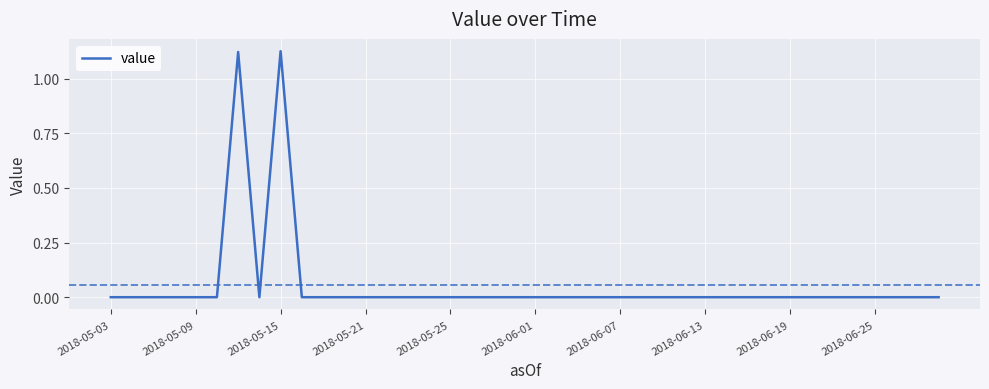

How many lines are shown in the chart?

1